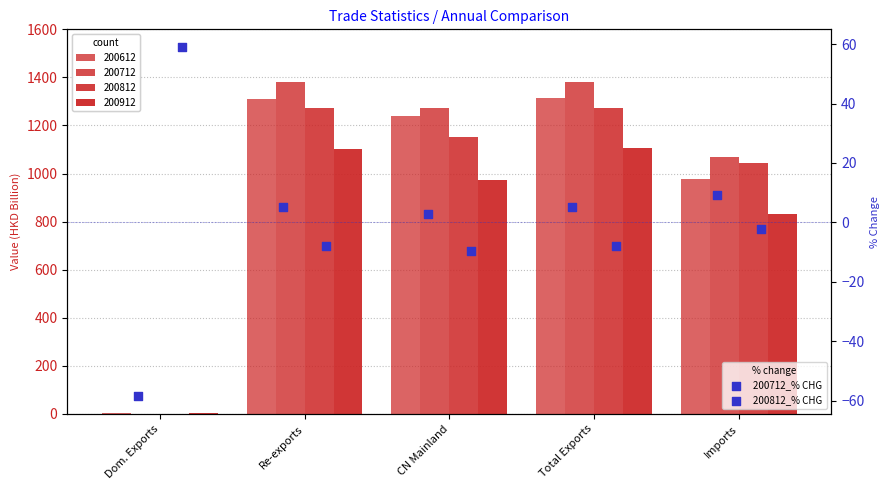

Which series reaches the minimum Y coordinate?

200712_% CHG